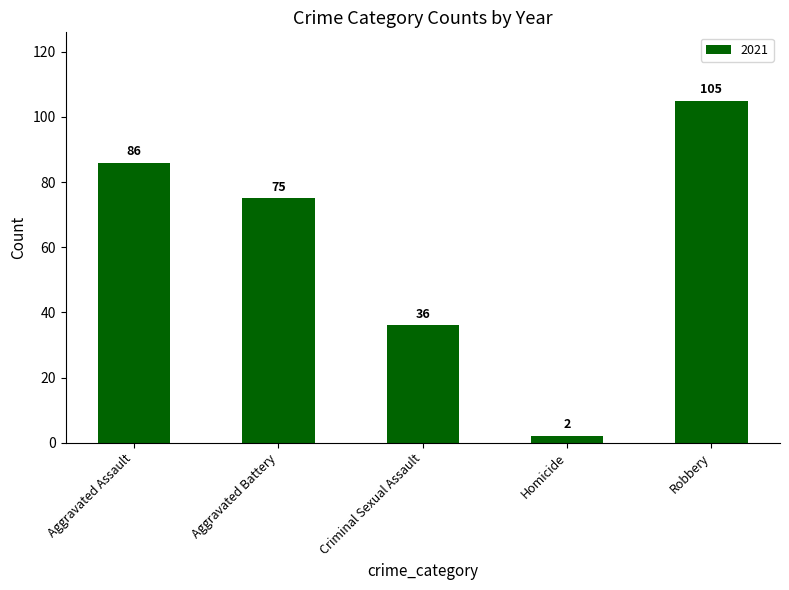

True or false: the data shows 36 at Criminal Sexual Assault.

True